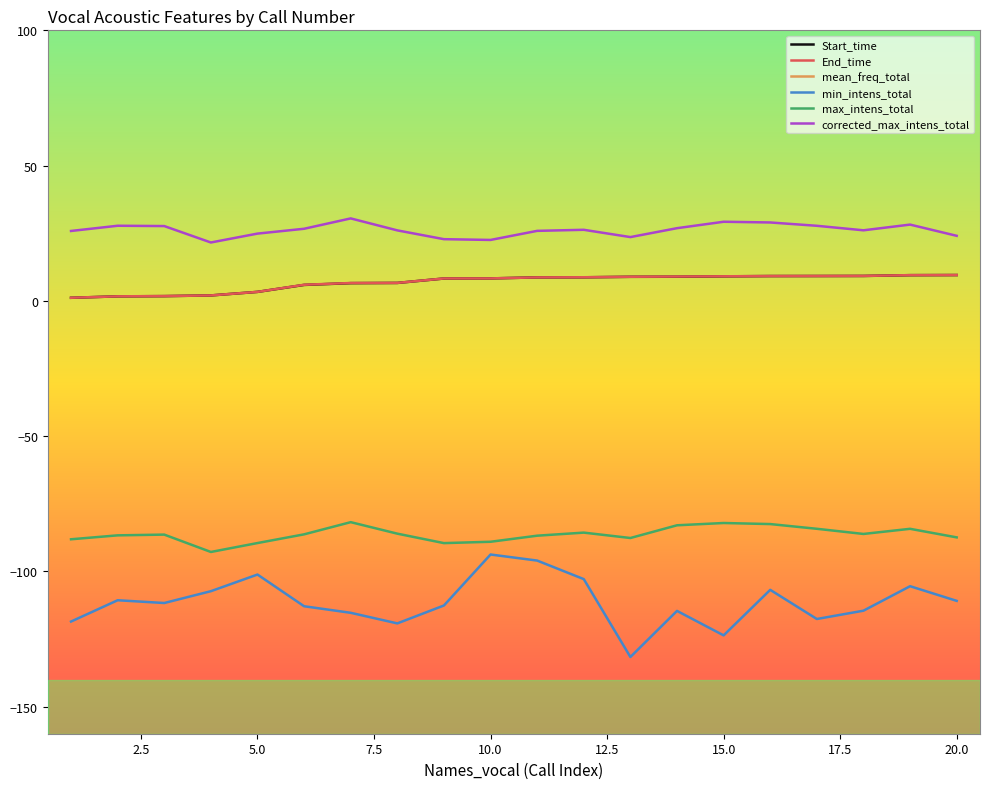

True or false: min_intens_total and Start_time cross at least once.

False